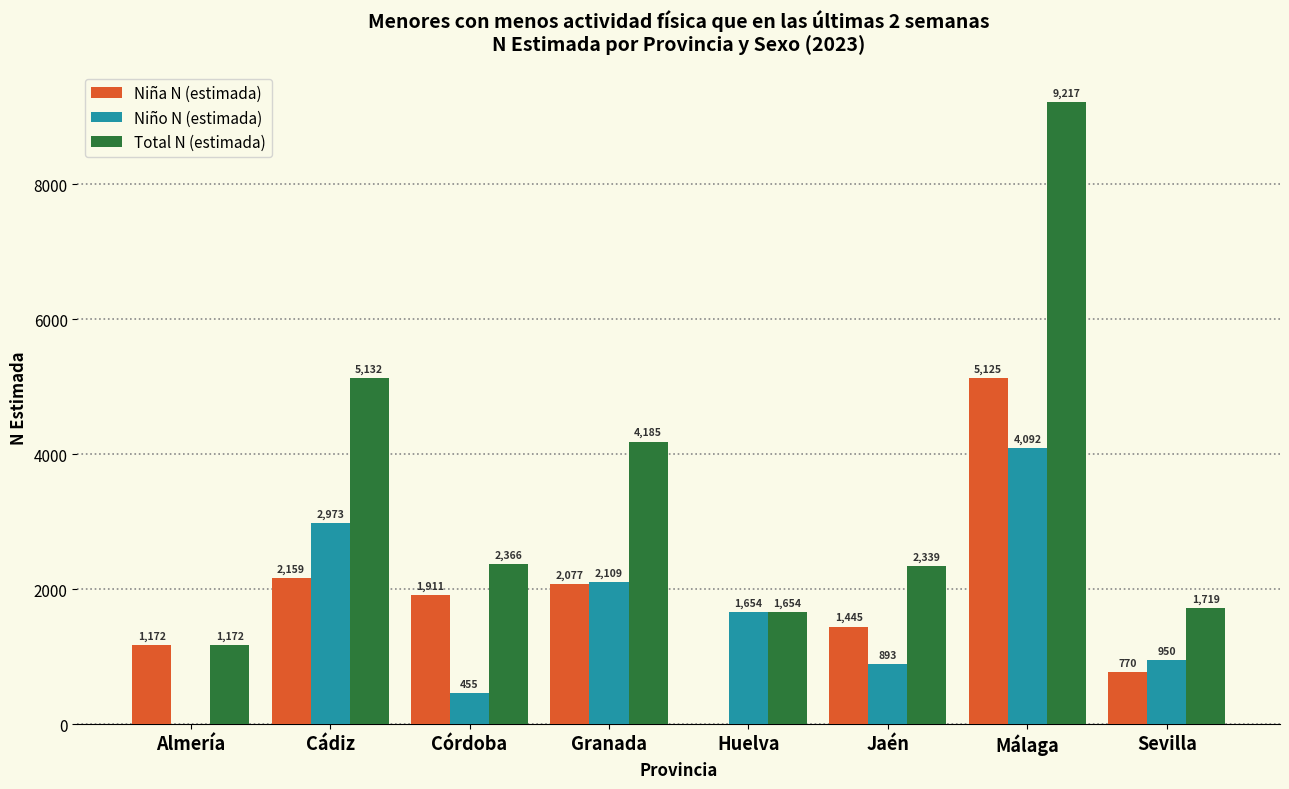

Reading left to right, extract all data points from this chart.

Niña N (estimada): Almería=1172	Cádiz=2159	Córdoba=1911	Granada=2077	Huelva=0	Jaén=1445	Málaga=5125	Sevilla=770
Niño N (estimada): Almería=0	Cádiz=2973	Córdoba=455	Granada=2109	Huelva=1654	Jaén=893	Málaga=4092	Sevilla=950
Total N (estimada): Almería=1172	Cádiz=5132	Córdoba=2366	Granada=4185	Huelva=1654	Jaén=2339	Málaga=9217	Sevilla=1719